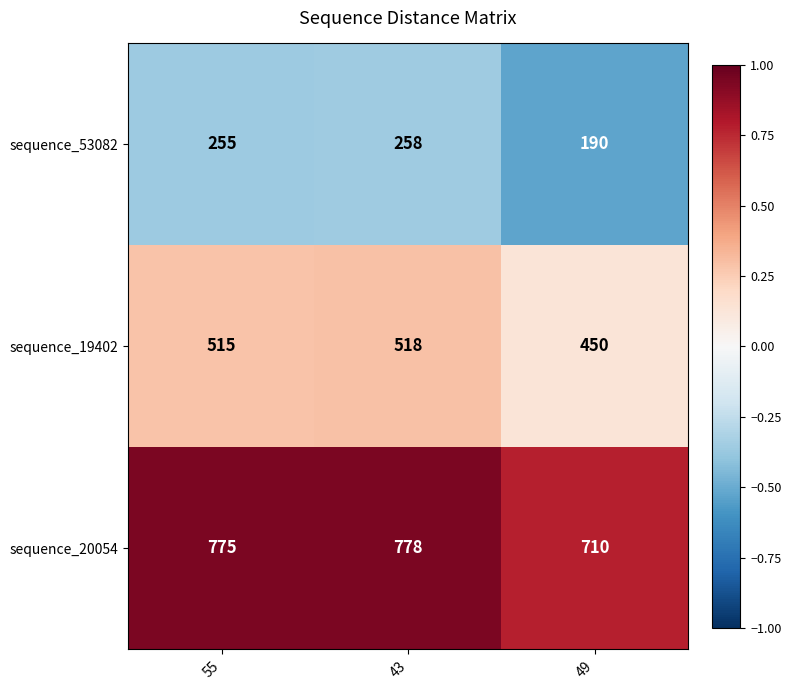

What is the difference between the maximum and minimum values in the sequence_19402 series?

68